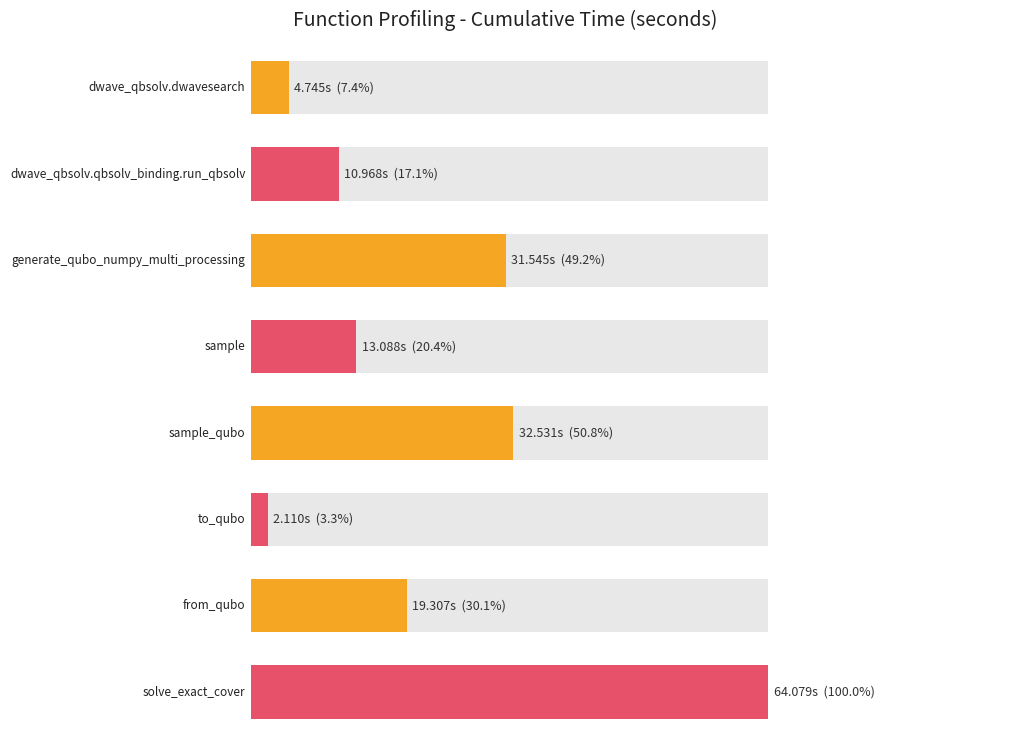

What position from the right is sample?

5